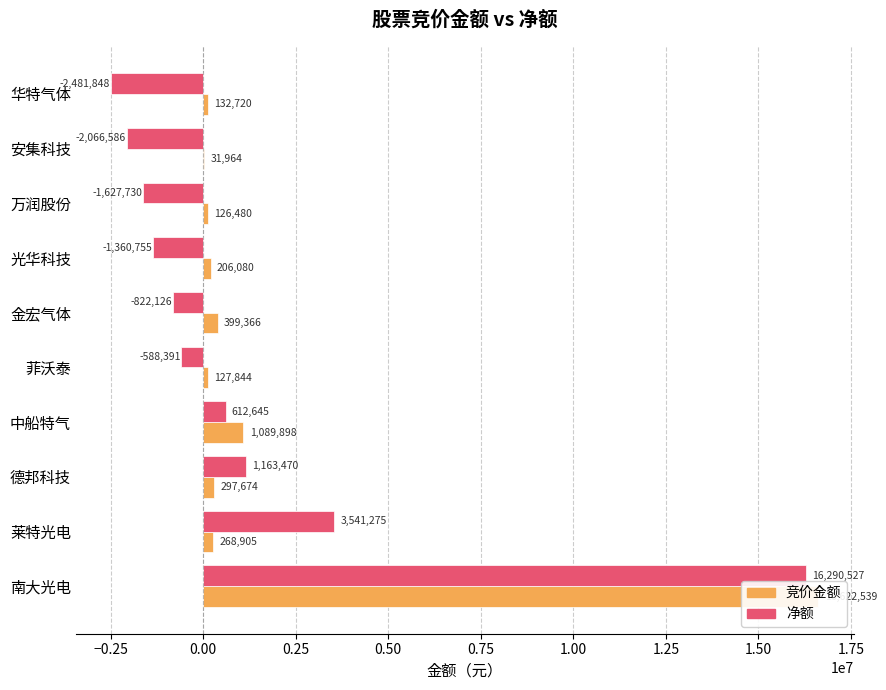

At 中船特气, list the series in order from smallest to largest.

净额, 竞价金额